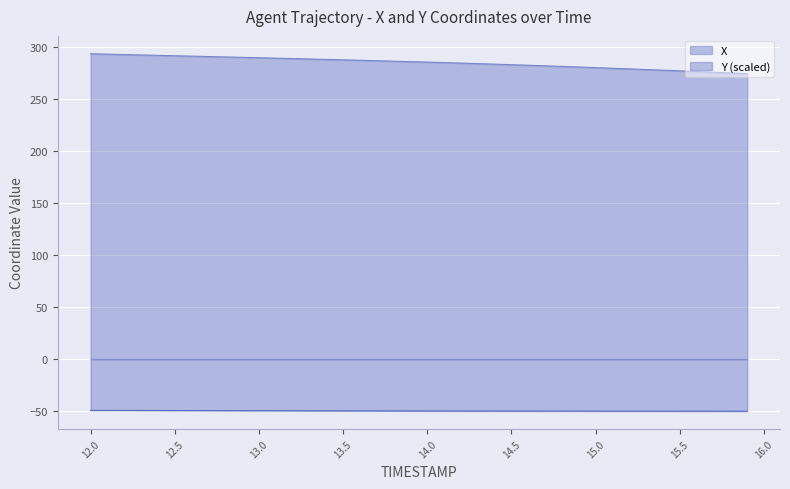

Does the chart display data point markers on the line(s)?

No